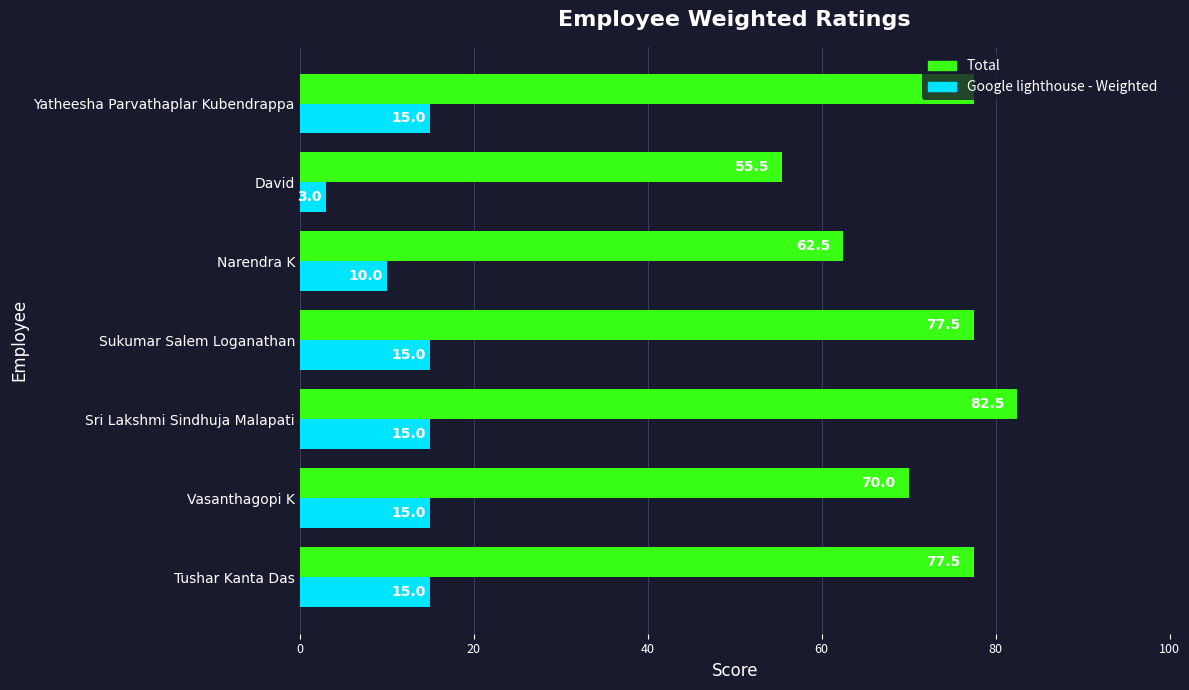

Which series has the widest spread of values?

Total